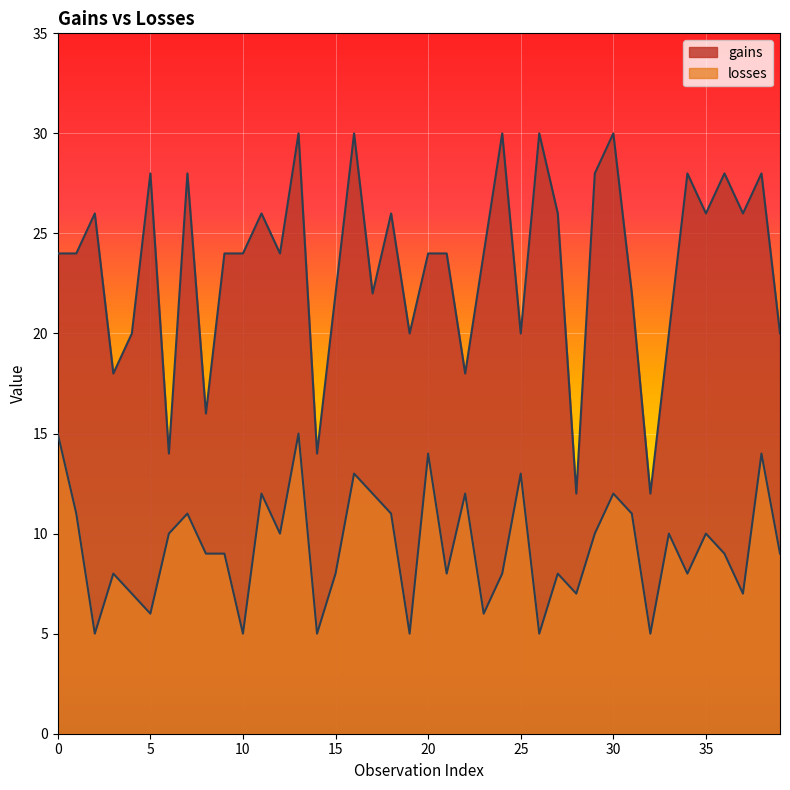

List the series in order of their peak value, highest first.

gains, losses